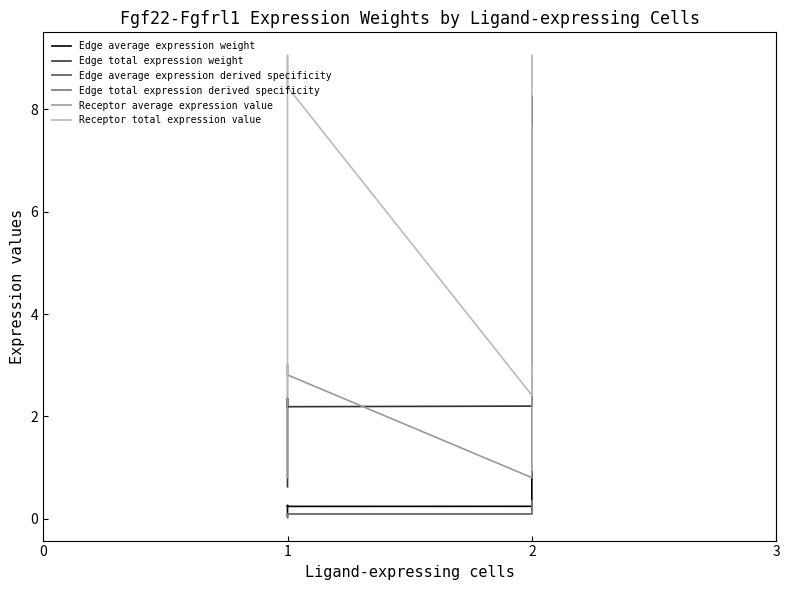

Where does the Edge total expression weight series first go above 2?

1